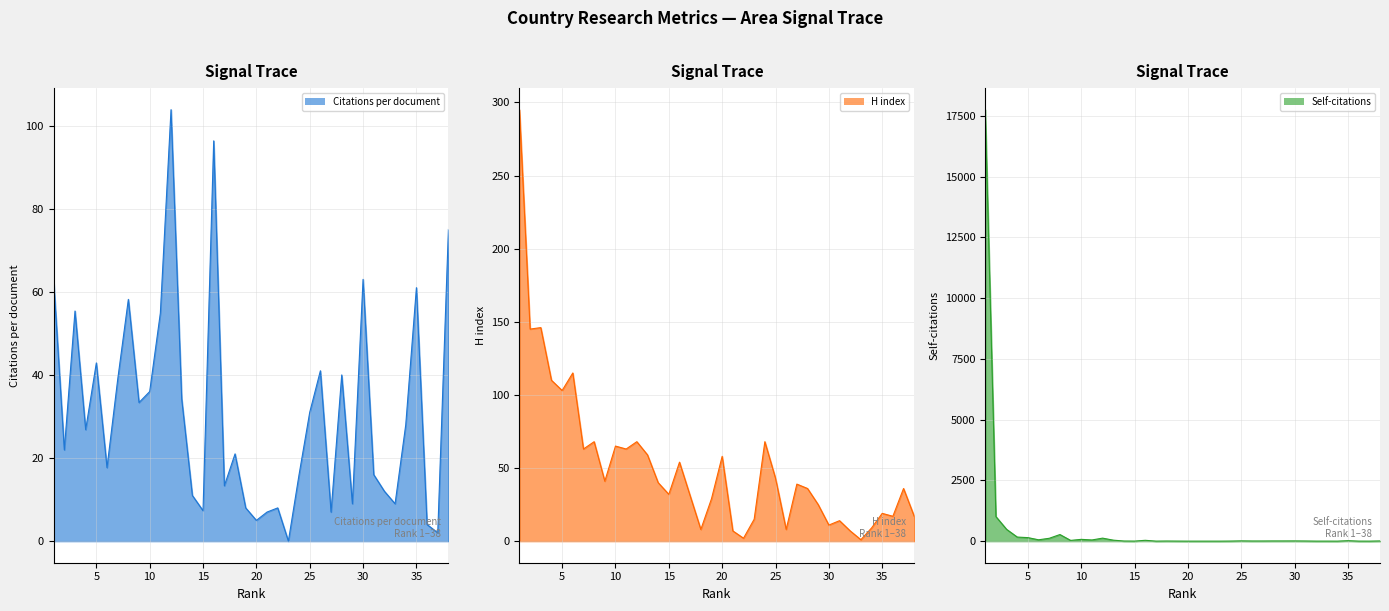

How many positive values does the Citations per document line series have?

37